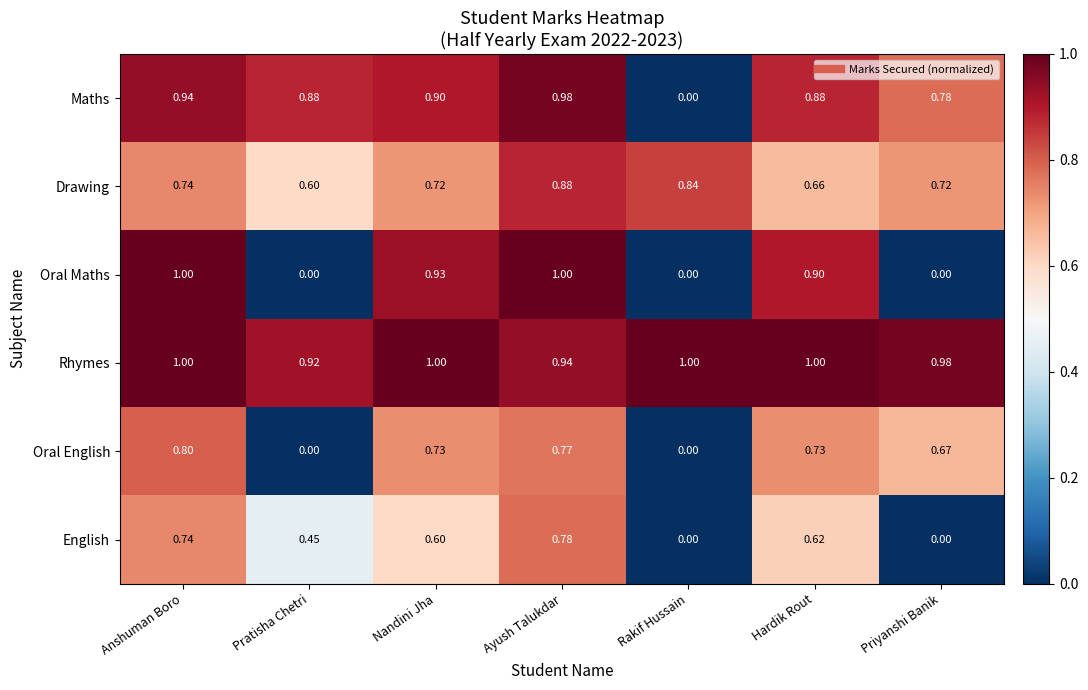

At Hardik Rout, list the series in order from smallest to largest.

English, Drawing, Oral English, Maths, Oral Maths, Rhymes